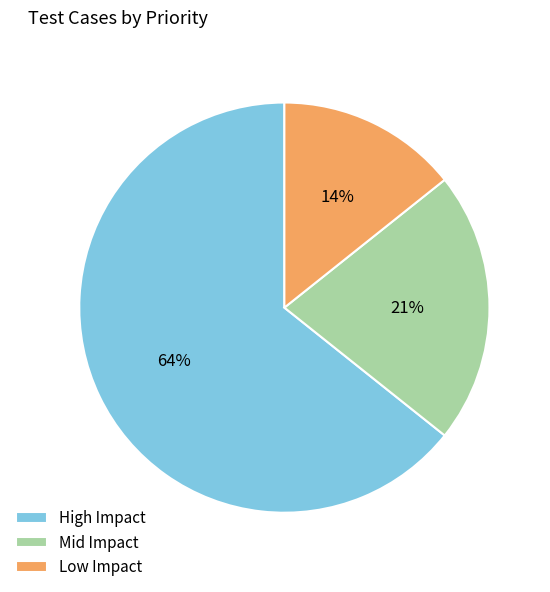

Between High Impact and Low Impact, which is larger?

High Impact